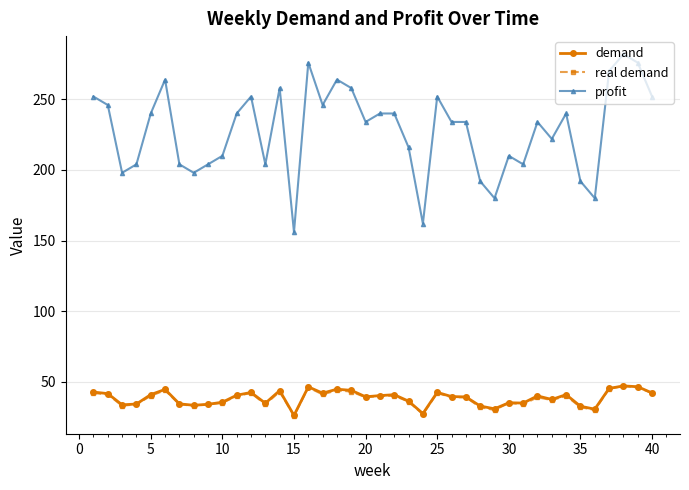

True or false: demand and profit cross at least once.

False